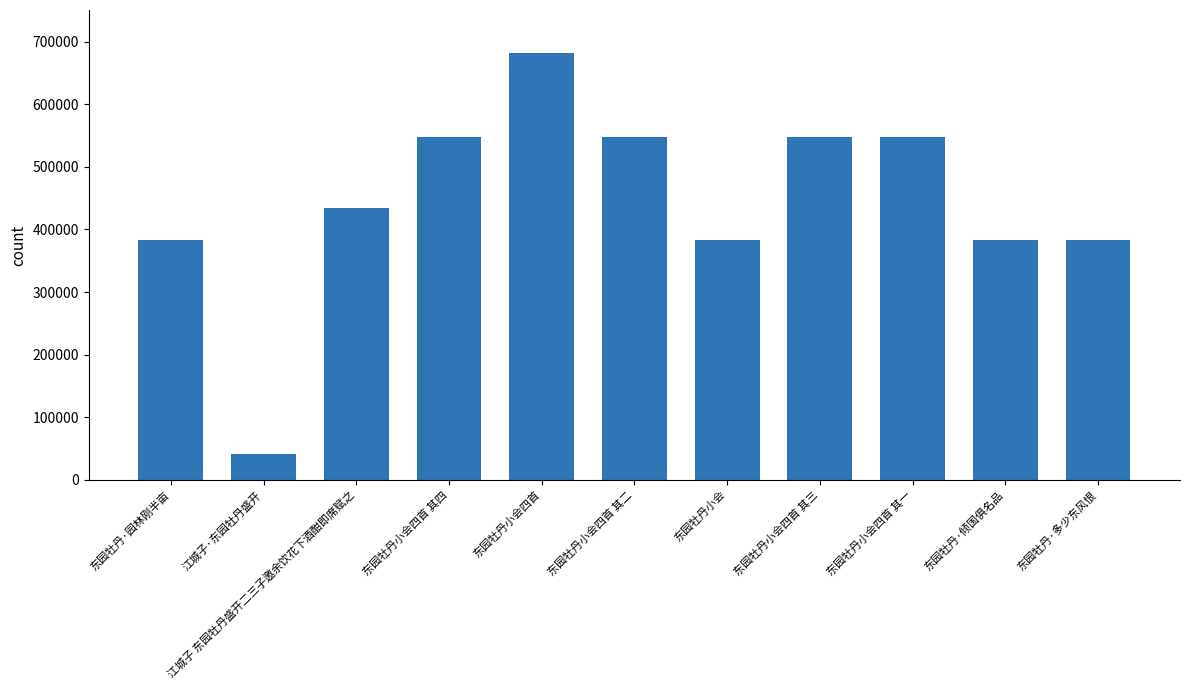

What is the change in value from 东园牡丹小会 to 东园牡丹小会四首 其一?

+164650